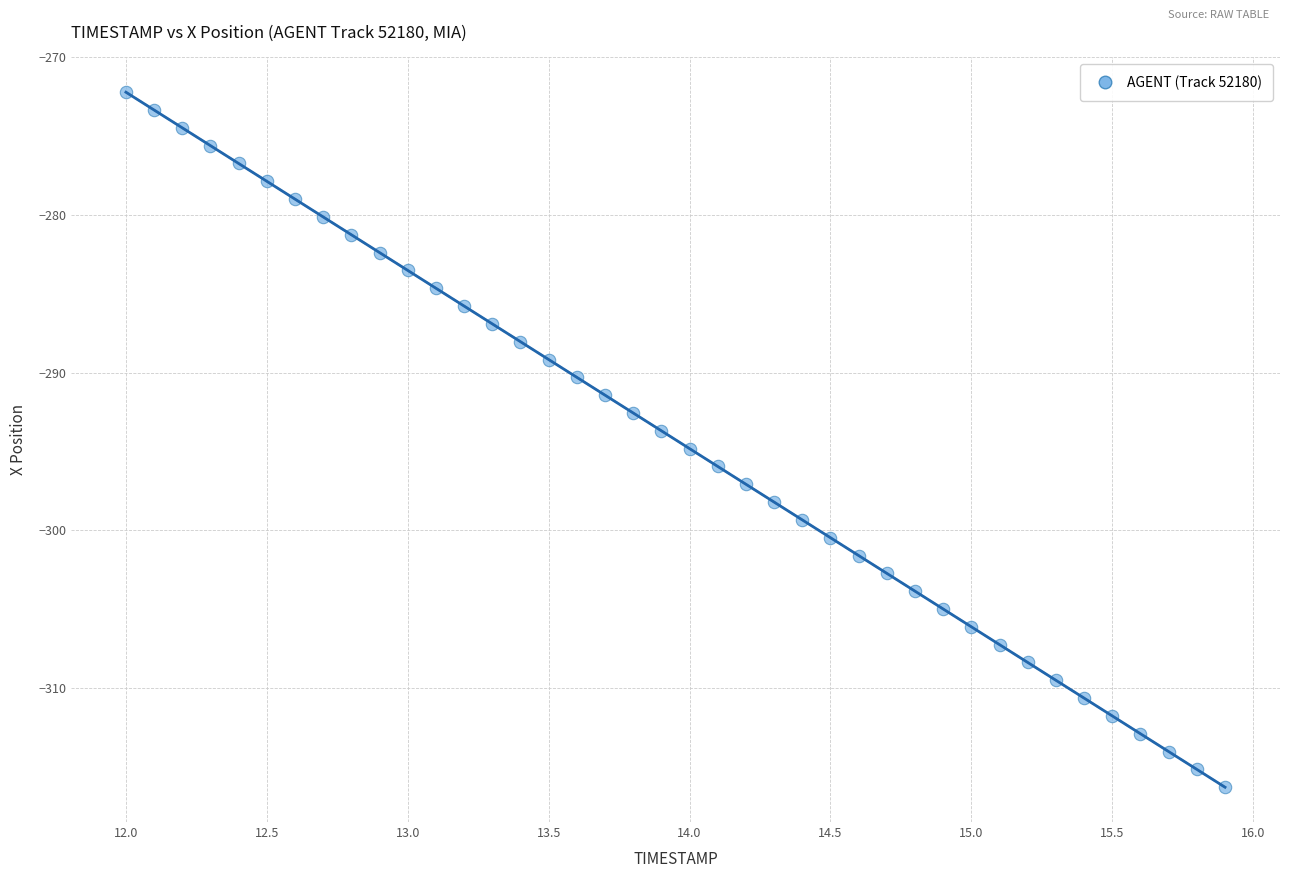

What is the range of X values (max minus min)?

3.9